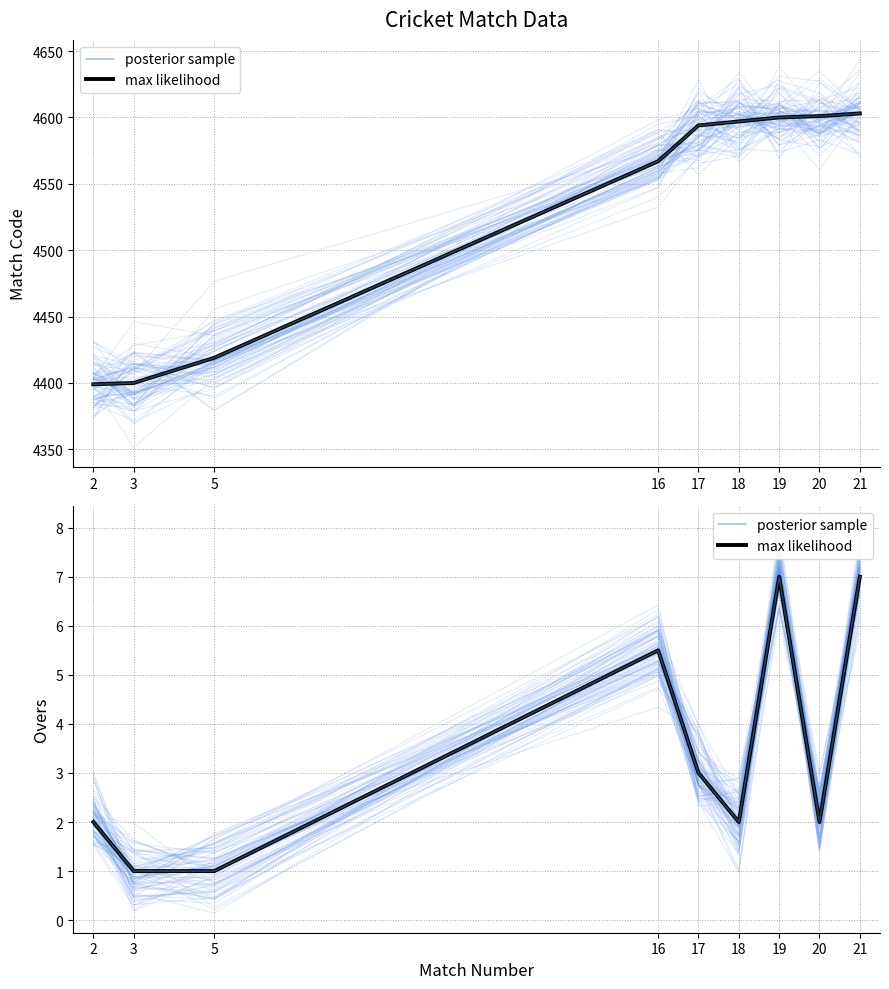

Is the value of max likelihood at 20 greater than the value of posterior sample at 16?

No